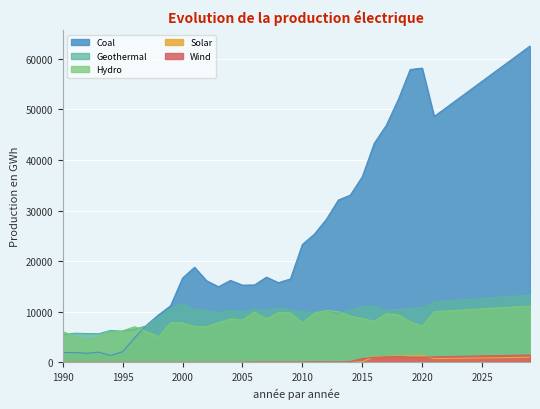

Where is Hydro nearest to the value 7788?

2000